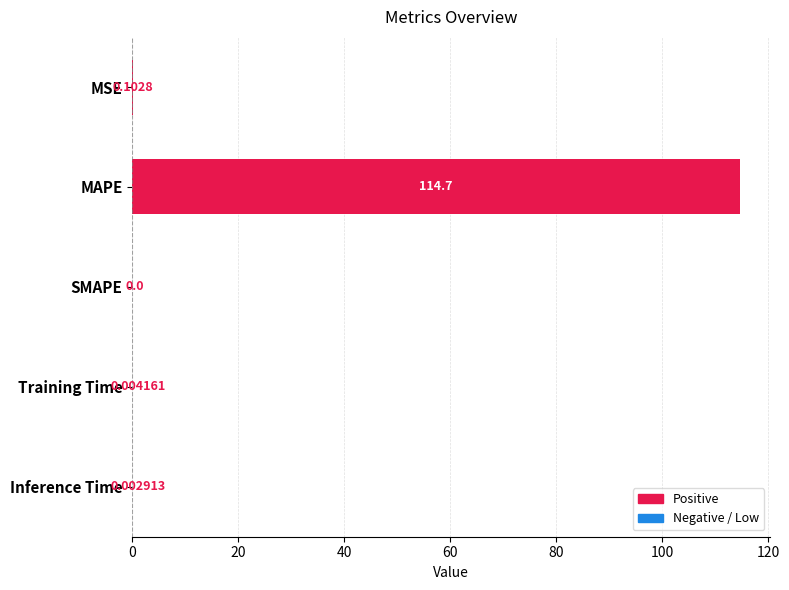

Are the bars grouped side by side (vs. stacked)?

No